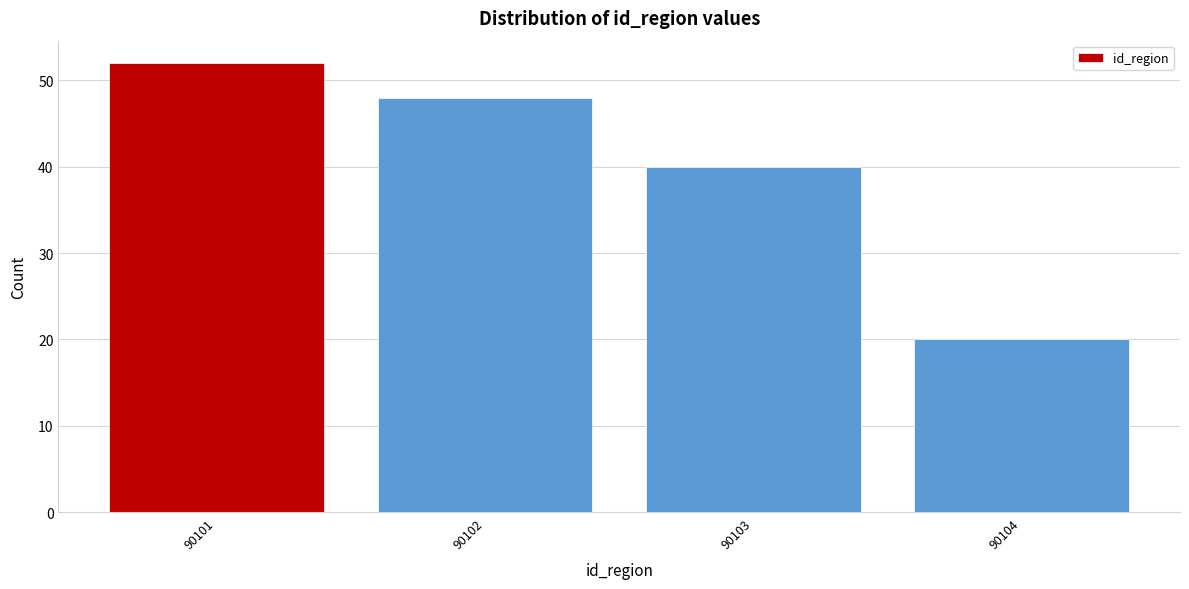

Reading right to left, what are all the values shown in this chart?

90104=20	90103=40	90102=48	90101=52